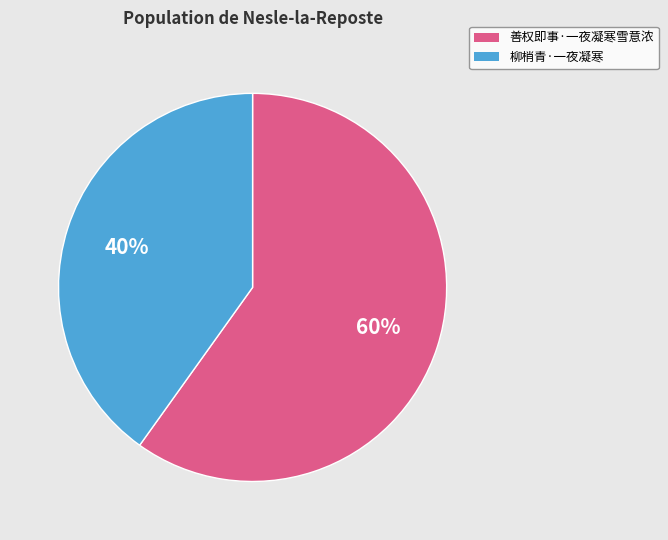

What is the largest slice in the pie chart?

善权即事·一夜凝寒雪意浓